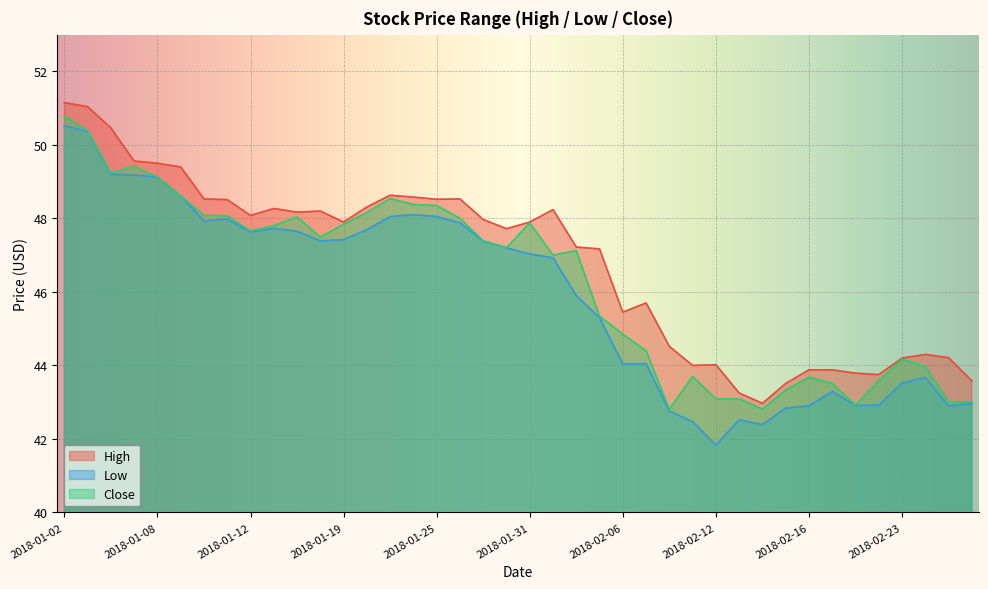

Count the number of categories in the chart.

40